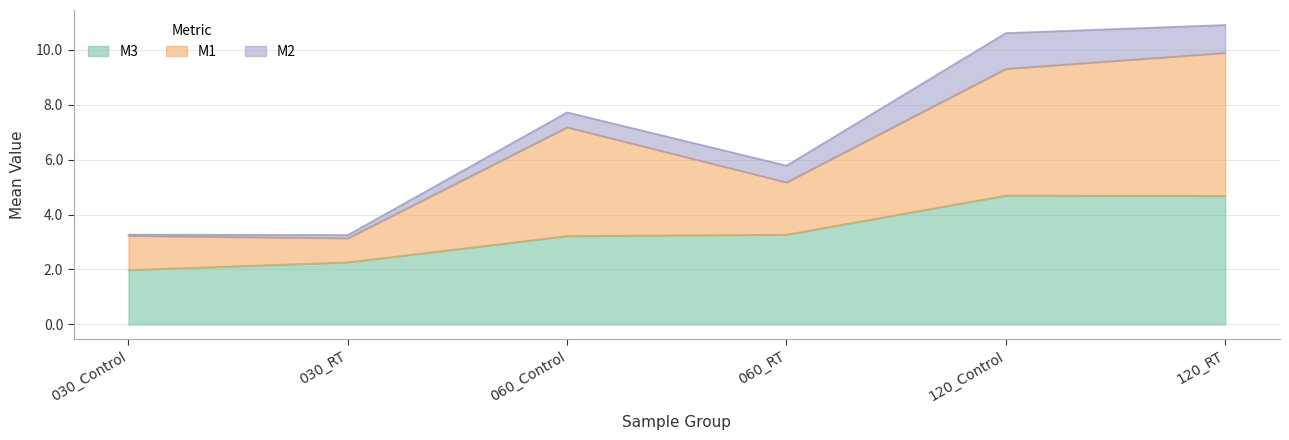

What is the label of the 4th point from the right?

060_Control